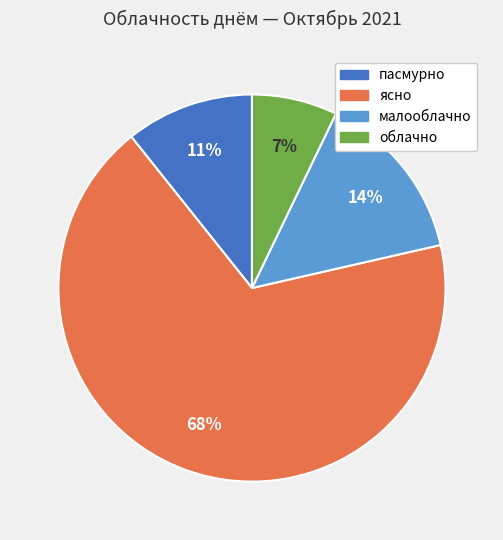

Do облачно and пасмурно together represent more than half of the pie?

No